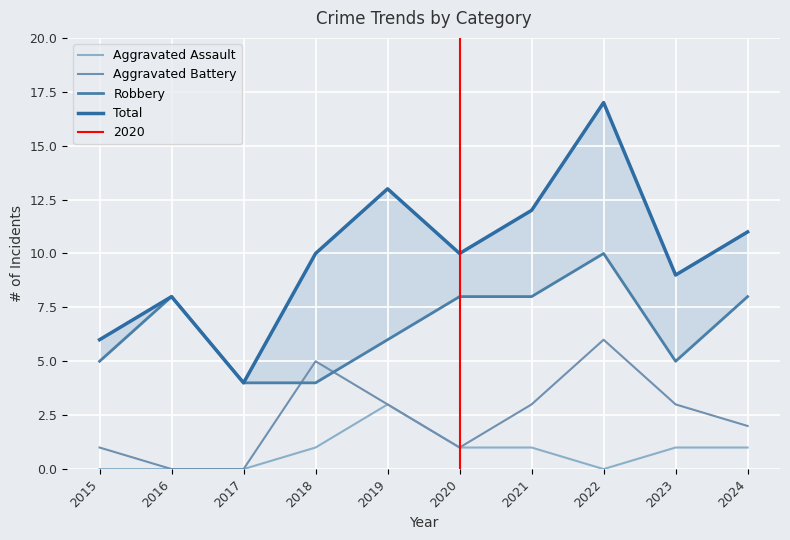

What is the value of the Aggravated Battery point at the 7th from the left?

3